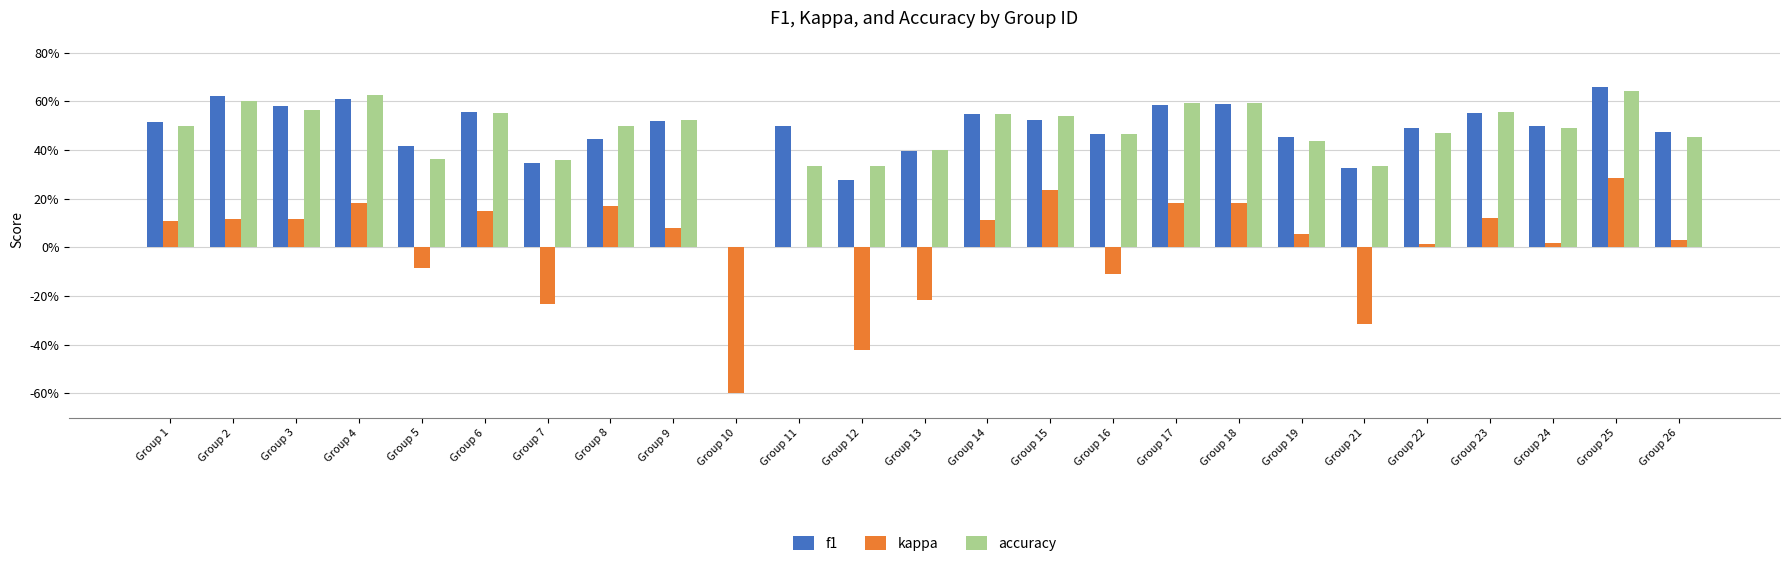

At how many categories does at least one series exceed 0?

24